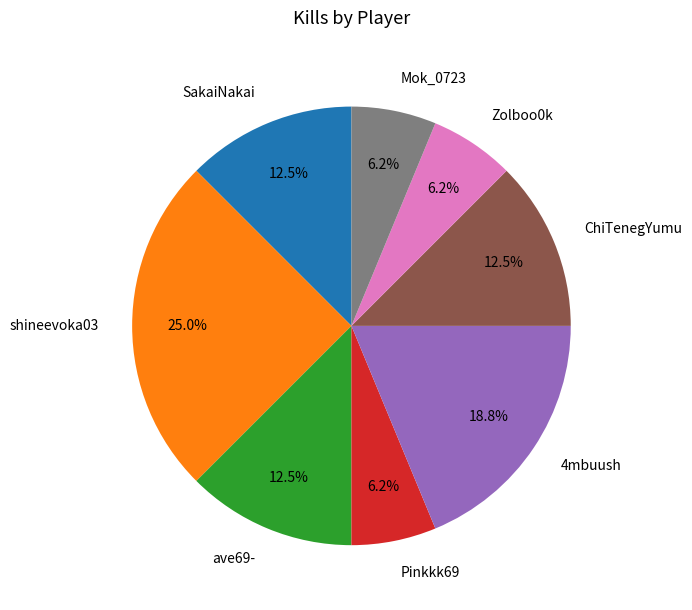

Is the sum of Mok_0723 and shineevoka03 greater than half?

No